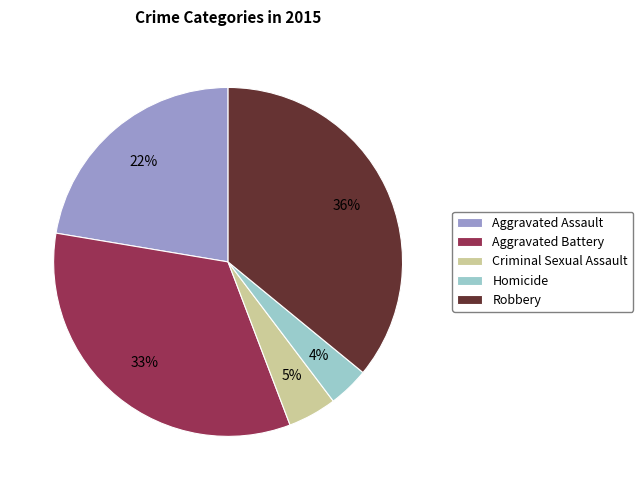

What is the ratio of the value at Homicide to the value at Aggravated Assault?

0.2